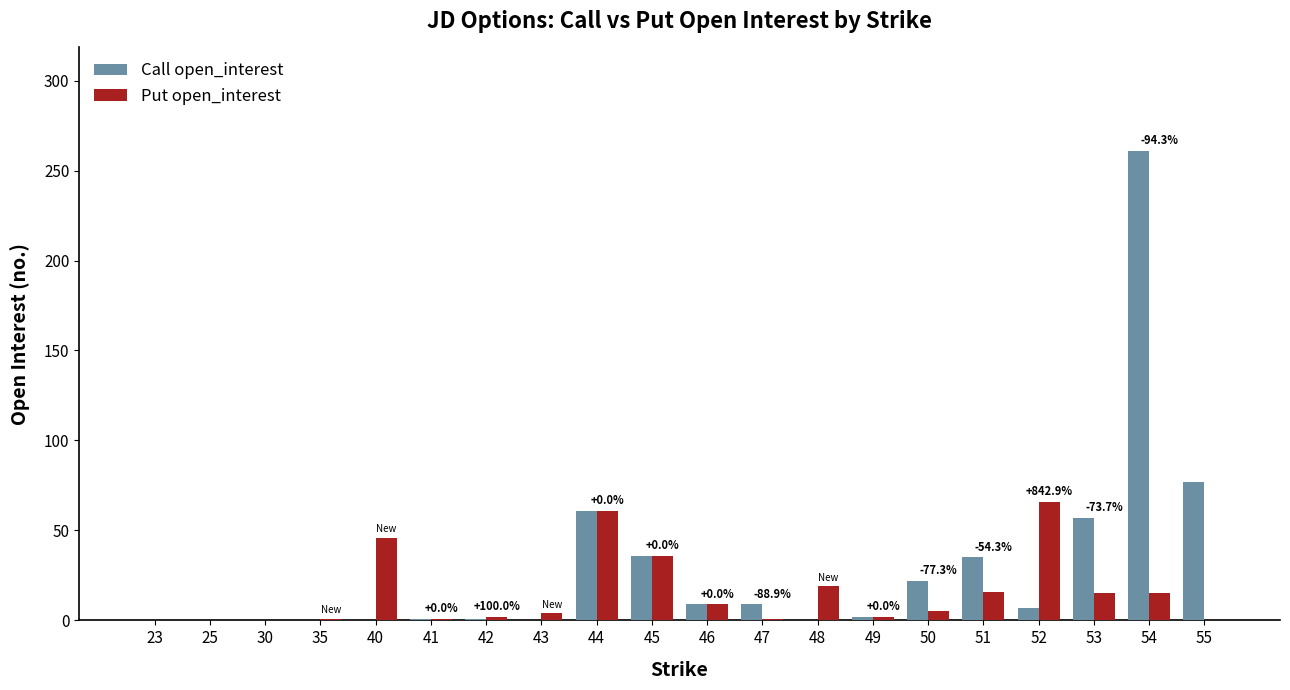

Which category has the highest value in the Call open_interest series?

54